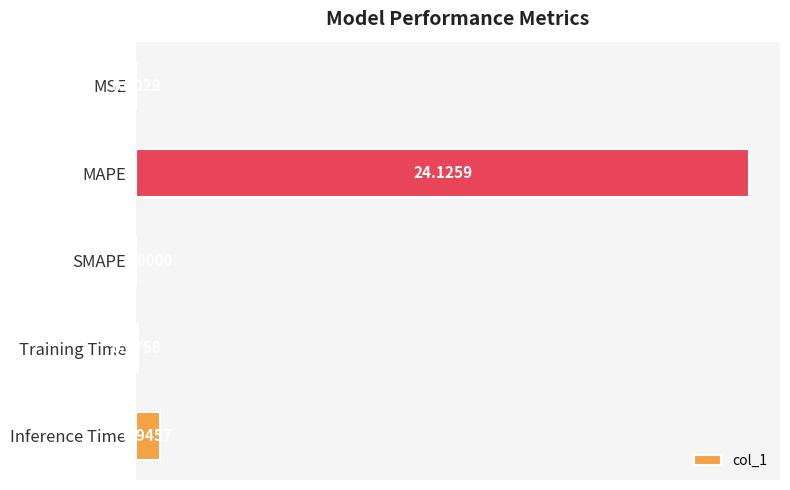

Where is the data nearest to the value 12?

Inference Time